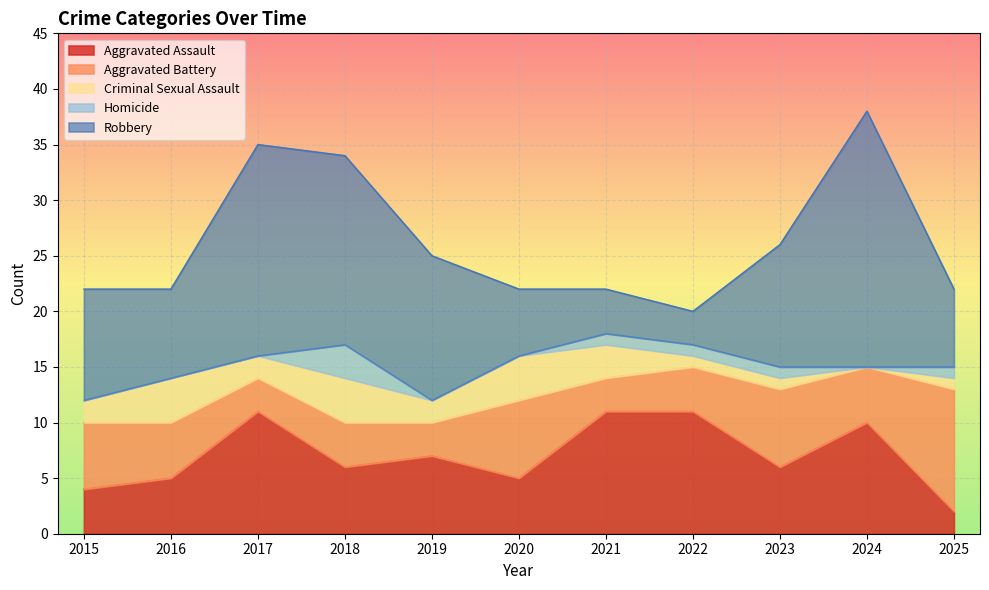

What is the difference between the highest and lowest values at 2022?

10